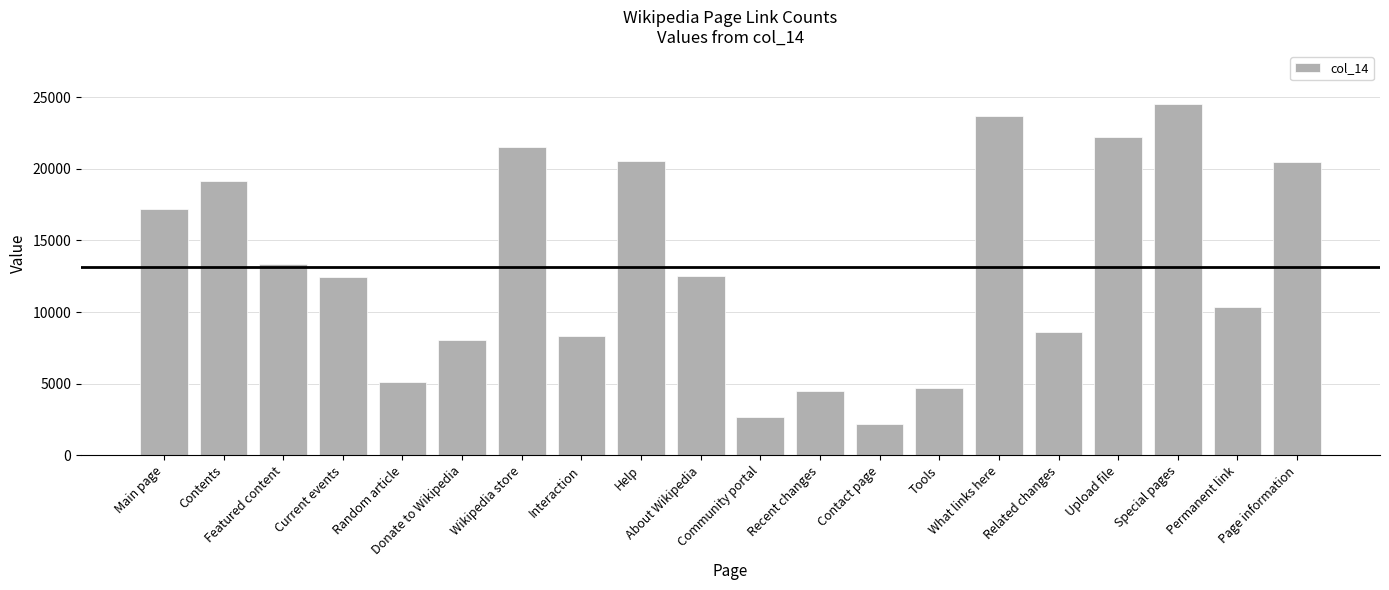

The value at Special pages is 24556. True or false?

True